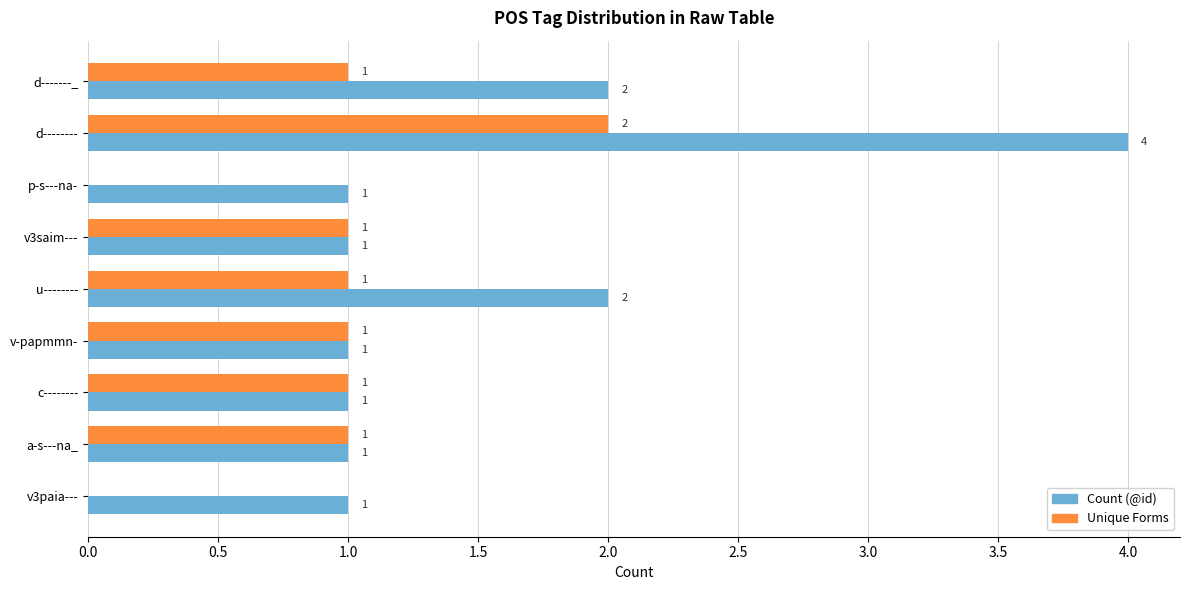

At which category is the sum across all series the highest?

d--------